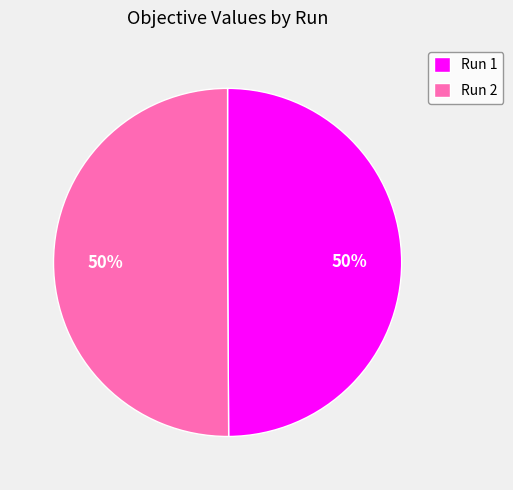

Count the number of slices in the pie.

2